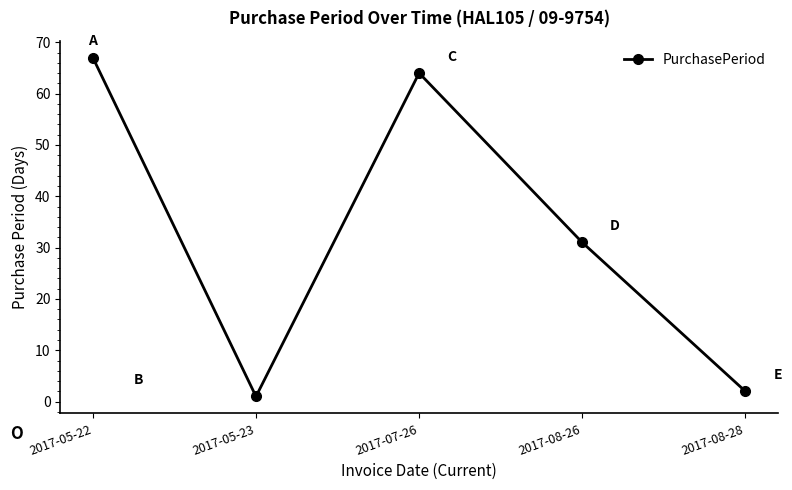

Reading left to right, transcribe all the data shown in this chart.

2017-05-22=67	2017-05-23=1	2017-07-26=64	2017-08-26=31	2017-08-28=2